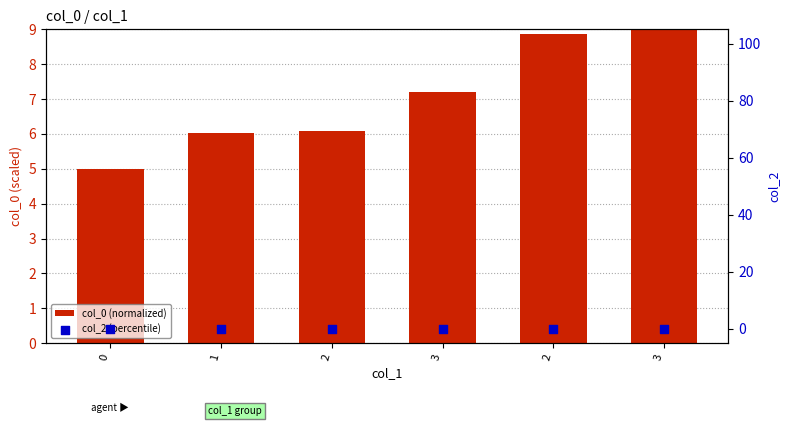

Which series has the widest spread of Y values?

col_0 (normalized)